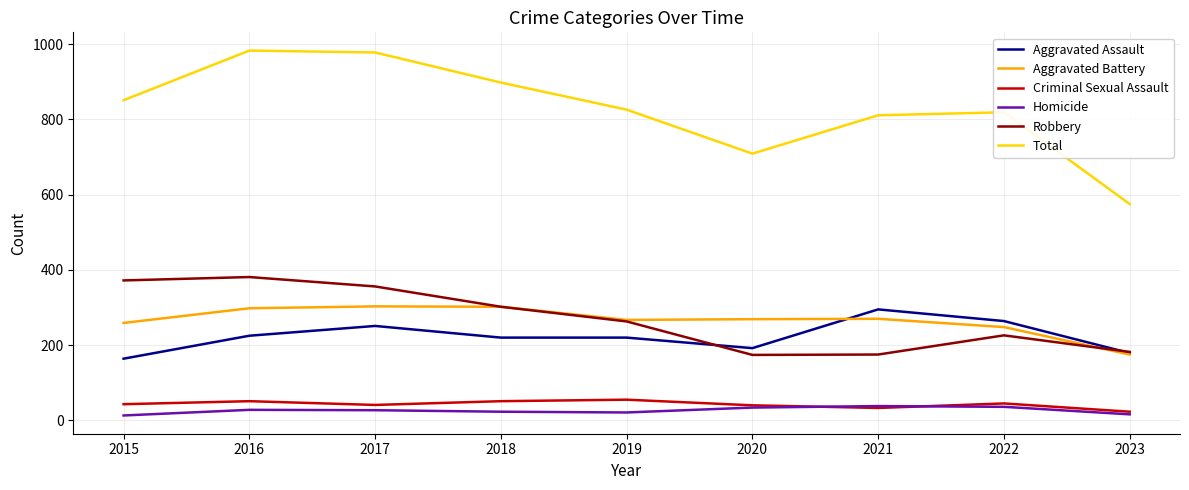

In Criminal Sexual Assault, how many points are higher than both neighbors (excluding endpoints)?

3